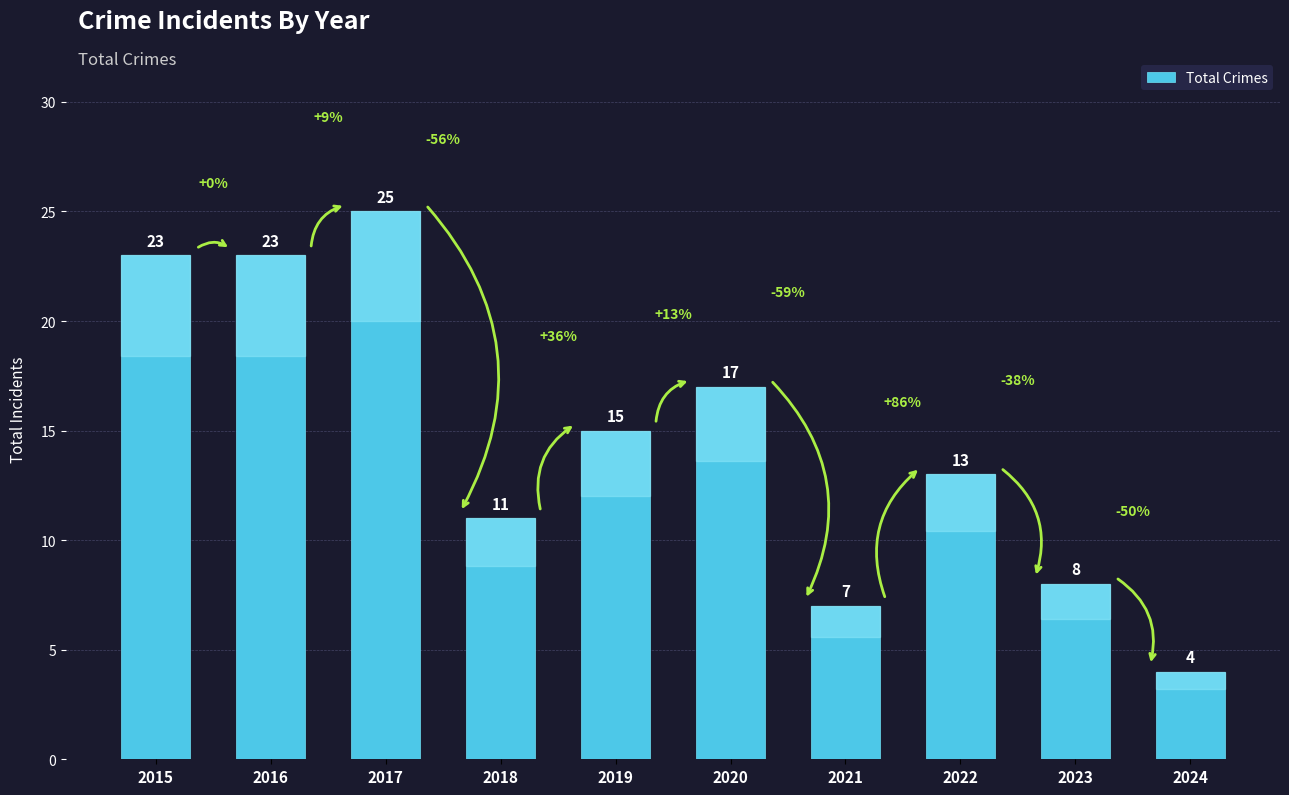

The chart shows a value of 37 at 2015. True or false?

False